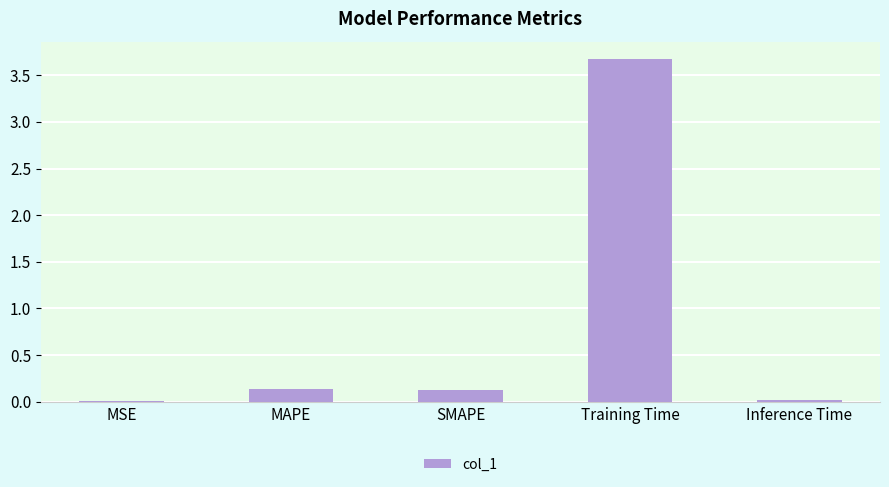

What is the sum of all values?

4.0